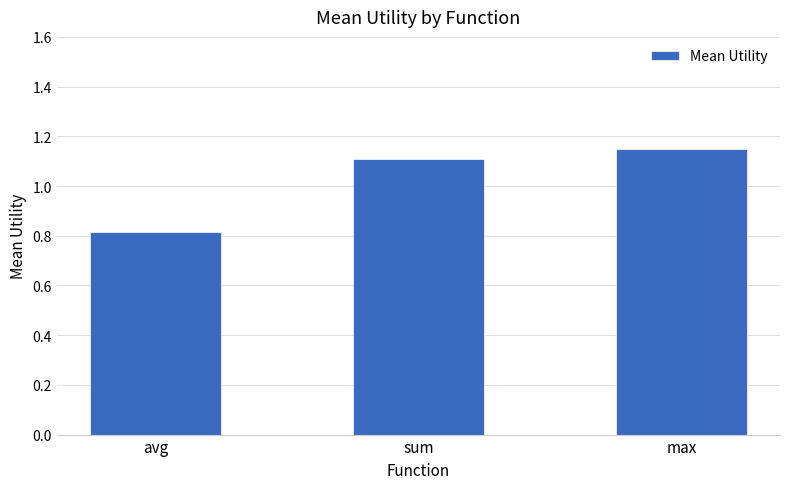

What is the difference between the maximum and minimum values?

0.3